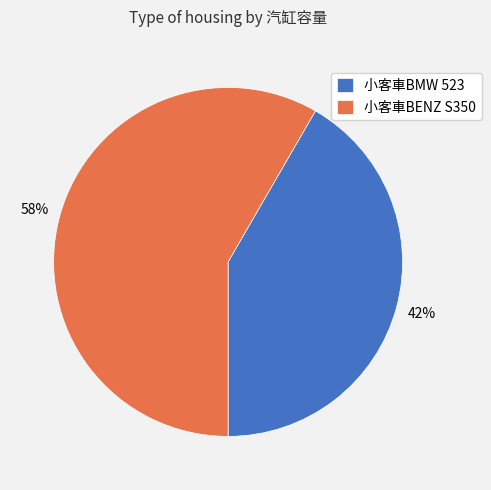

Does any single category account for the majority?

Yes